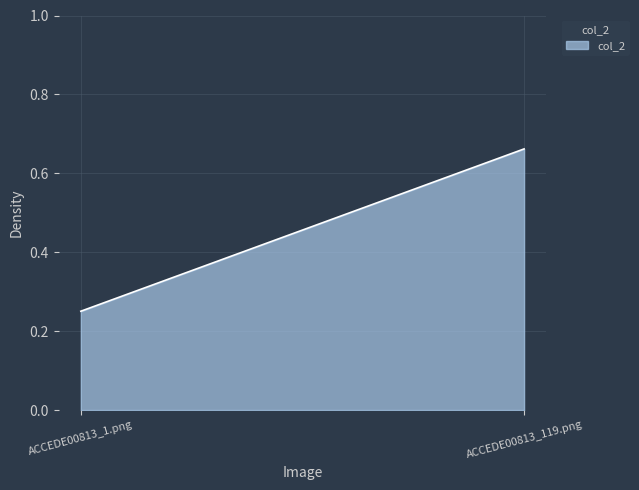

Does the chart display data point markers on the line(s)?

No